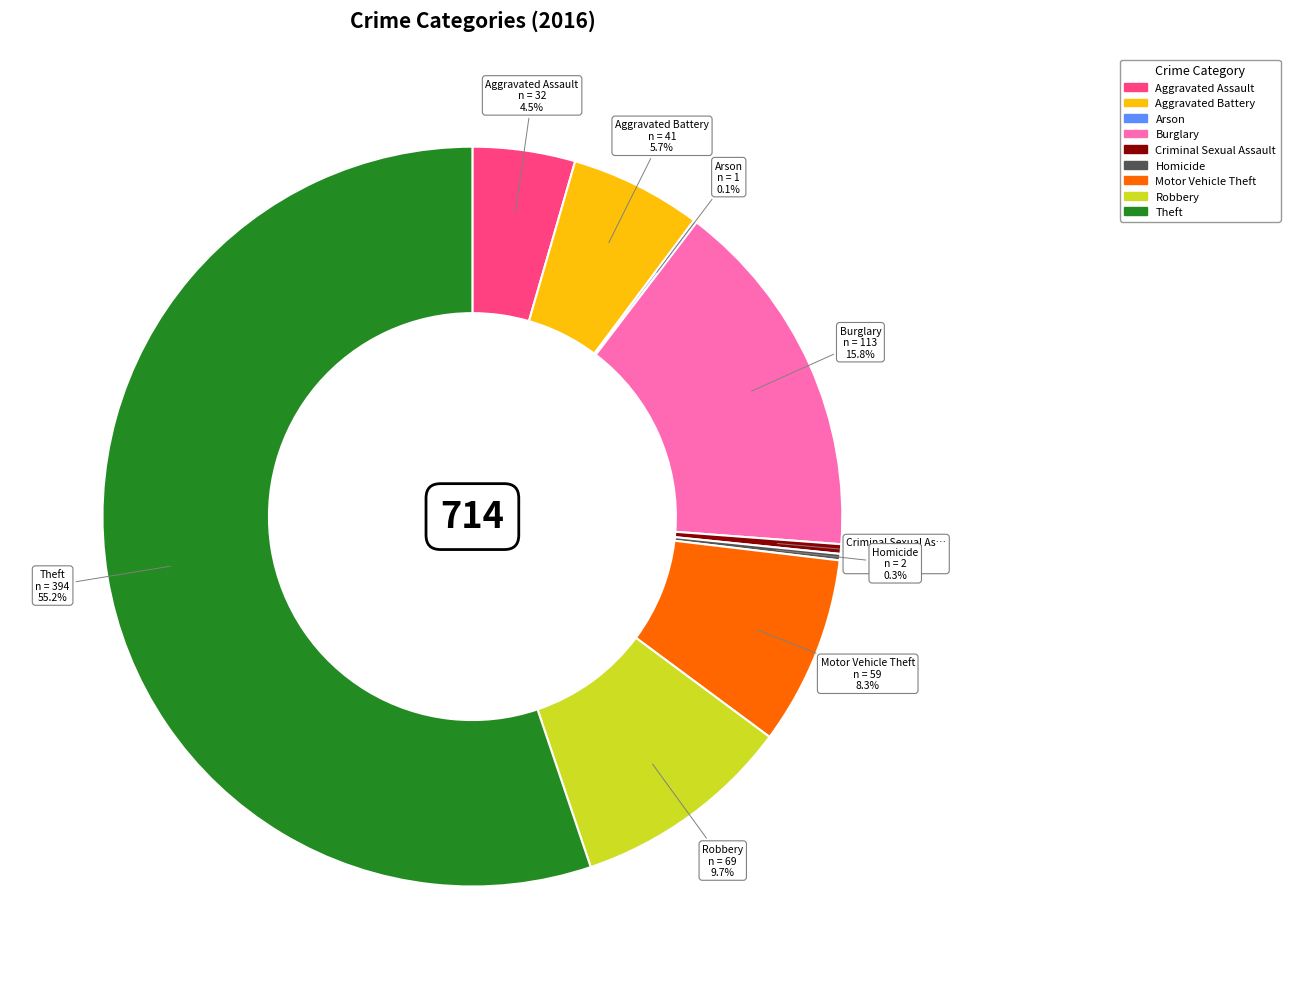

Which category accounts for the majority?

Theft